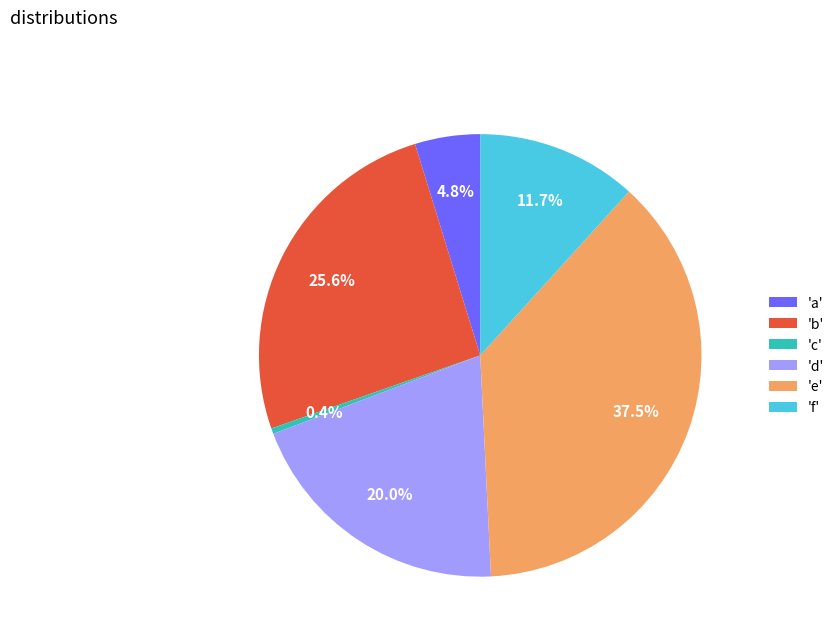

Rank the categories by value from lowest to highest.

'c', 'a', 'f', 'd', 'b', 'e'